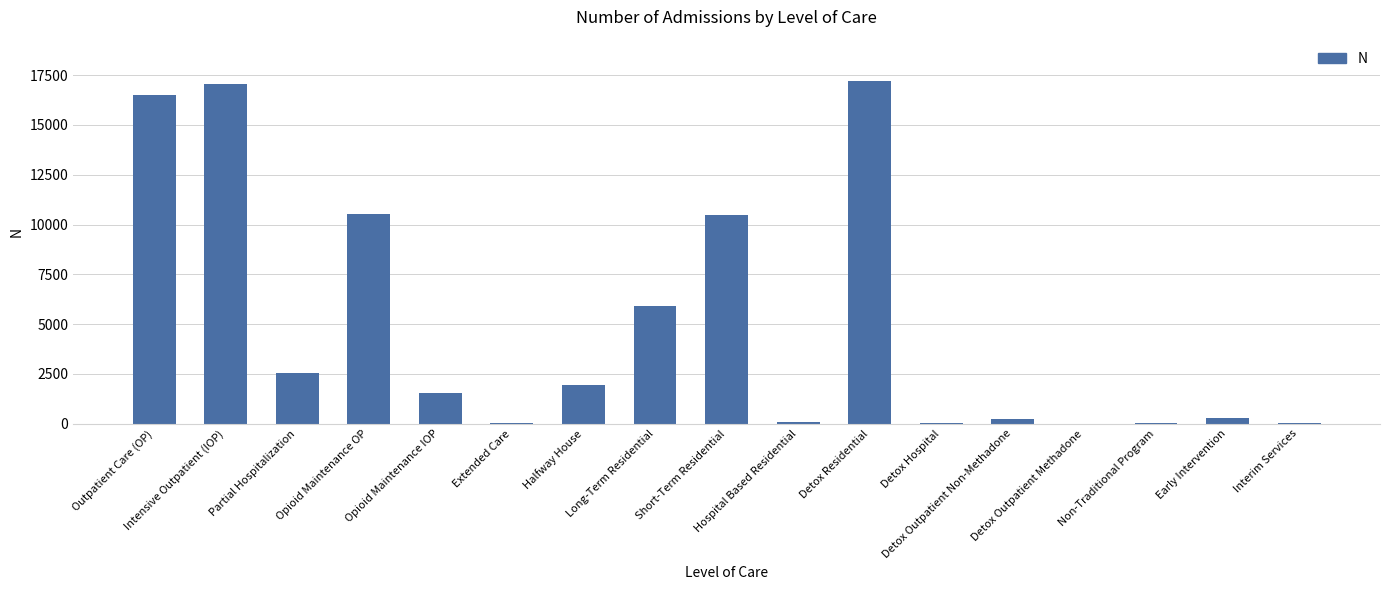

What is the change in value from Outpatient Care (OP) to Hospital Based Residential?

-16443